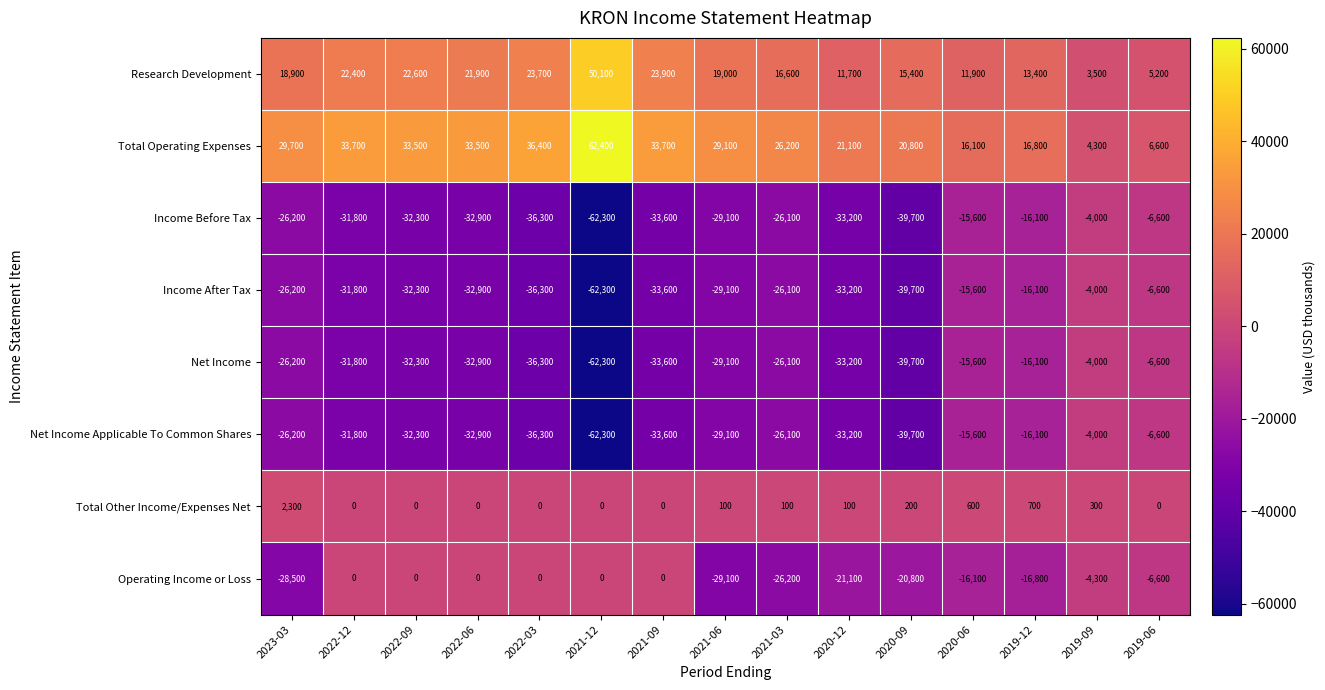

Is it true that Operating Income or Loss equals -7052 at 2020-06?

False